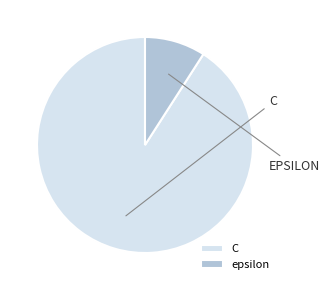

Is the sum of epsilon and C greater than half?

Yes